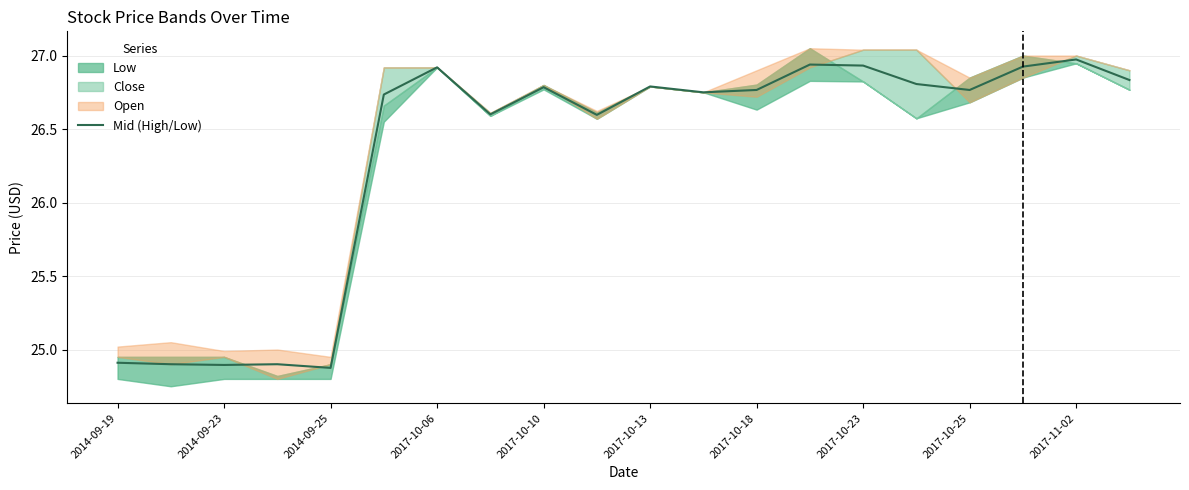

Is it true that the value at 19 is 26.8?

True